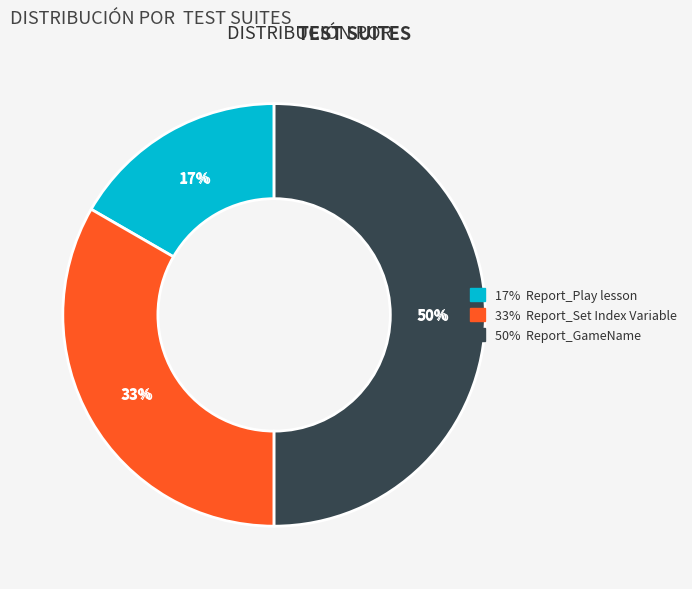

What is the total percentage of Report_GameName and Report_Set Index Variable?

83.3%